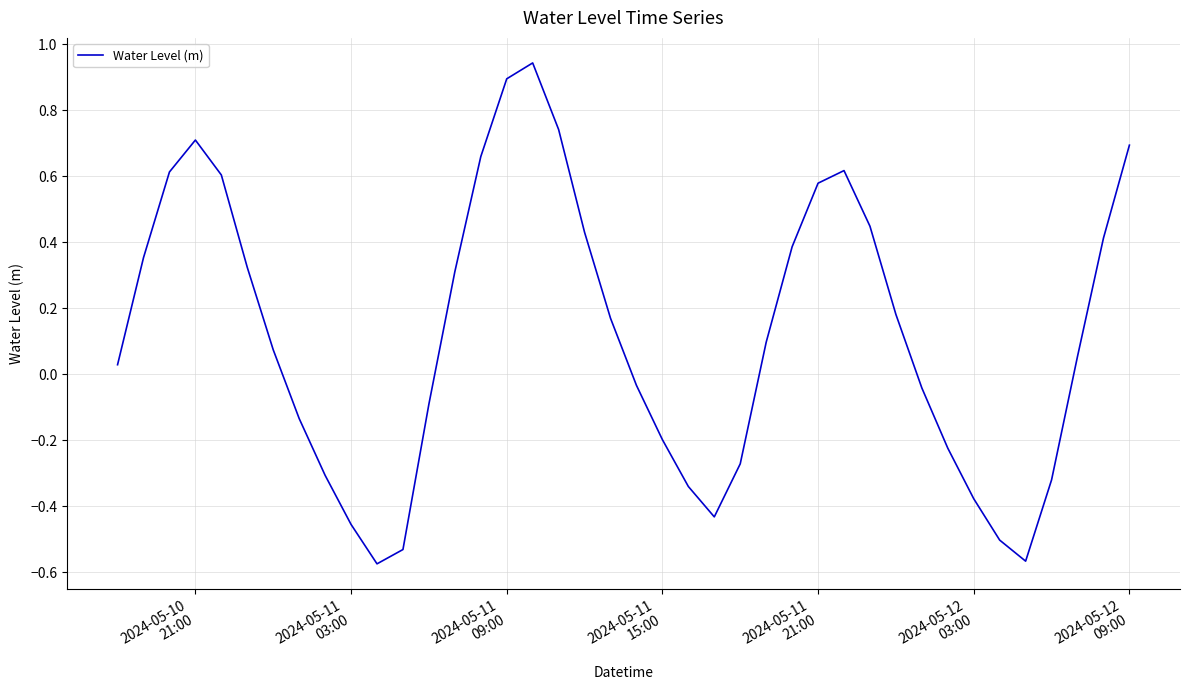

What is the difference between the maximum and minimum values?

1.5